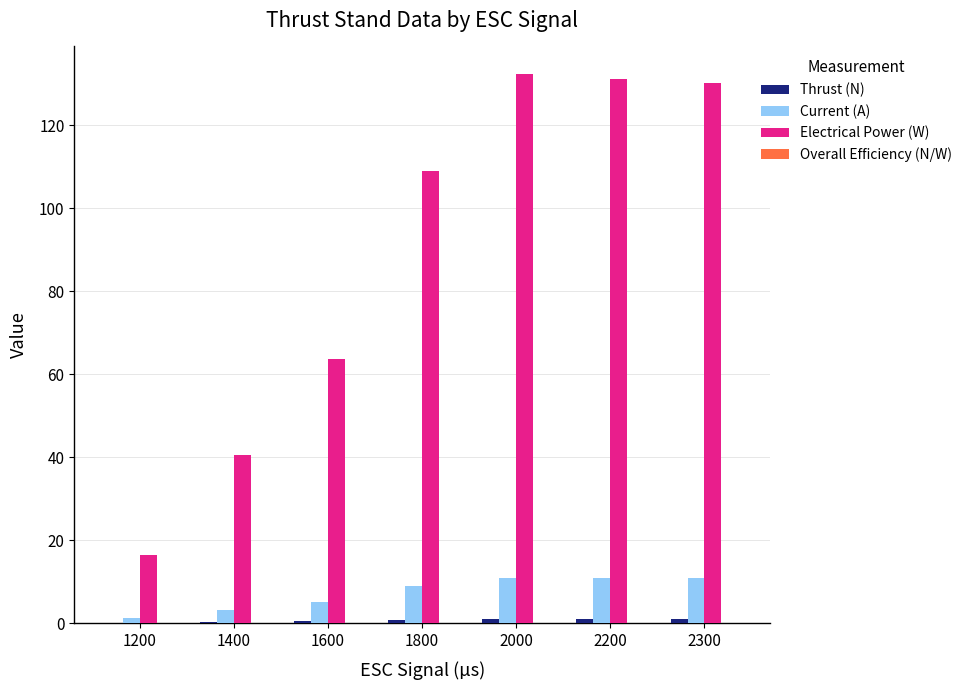

What is the approximate value of Current (A) at 2000?

11.0